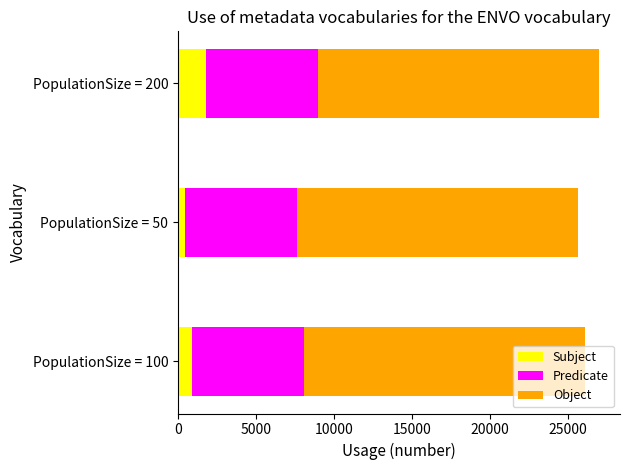

Which category has the highest value in the Subject series?

PopulationSize = 200